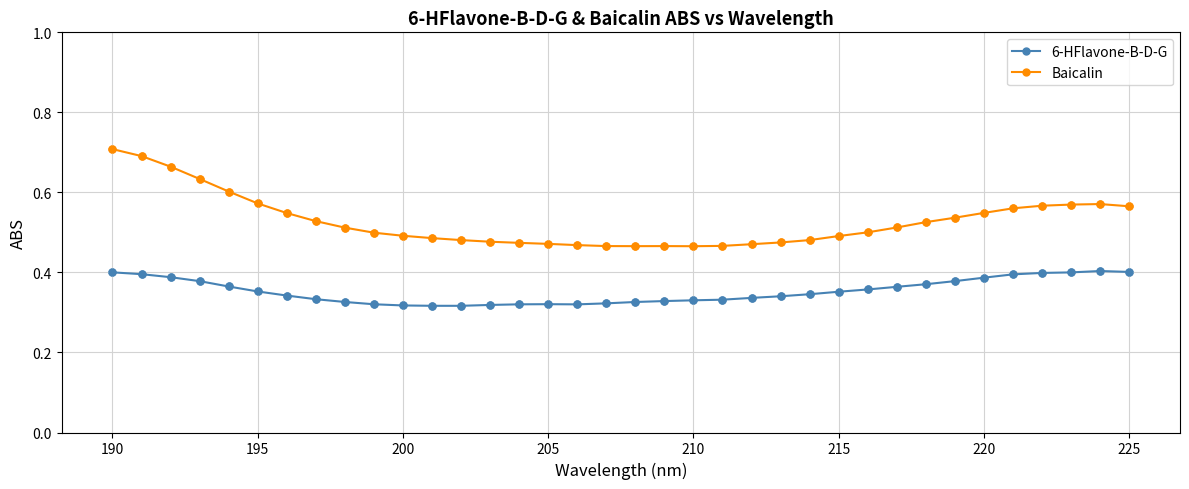

List the series in order of their overall mean, lowest first.

6-HFlavone-B-D-G, Baicalin